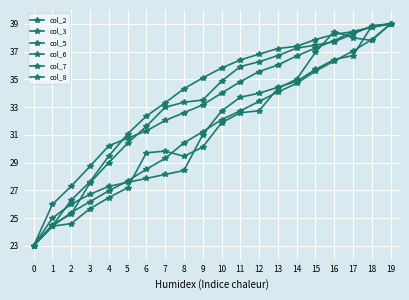

Reading left to right, transcribe all the data shown in this chart.

col_2: 0=23.0	1=24.4	2=24.6	3=25.7	4=26.5	5=27.2	6=29.7	7=29.8	8=29.5	9=30.1	10=31.9	11=32.6	12=32.7	13=34.4	14=35.0	15=36.9	16=38.4	17=38.0	18=37.8	19=39.0
col_3: 0=23.0	1=24.4	2=26.3	3=27.6	4=29.5	5=31.1	6=32.4	7=33.3	8=34.3	9=35.1	10=35.8	11=36.4	12=36.8	13=37.2	14=37.4	15=37.9	16=38.2	17=38.4	18=38.8	19=39.0
col_5: 0=23.0	1=25.0	2=26.0	3=26.7	4=27.3	5=27.6	6=27.9	7=28.1	8=28.4	9=31.0	10=32.7	11=33.7	12=34.0	13=34.4	14=34.9	15=35.7	16=36.4	17=36.7	18=38.9	19=39.0
col_6: 0=23.0	1=24.4	2=25.4	3=26.2	4=27.0	5=27.7	6=28.5	7=29.3	8=30.4	9=31.2	10=32.1	11=32.7	12=33.4	13=34.1	14=34.7	15=35.6	16=36.3	17=37.0	18=37.9	19=39.0
col_7: 0=23.0	1=24.5	2=25.3	3=27.5	4=29.0	5=30.4	6=31.6	7=33.0	8=33.3	9=33.5	10=34.9	11=35.9	12=36.3	13=36.7	14=37.2	15=37.5	16=37.7	17=38.3	18=38.8	19=39.0
col_8: 0=23.0	1=26.0	2=27.3	3=28.7	4=30.2	5=30.8	6=31.3	7=32.0	8=32.6	9=33.2	10=34.0	11=34.8	12=35.6	13=36.0	14=36.7	15=37.3	16=37.8	17=38.4	18=38.8	19=39.0